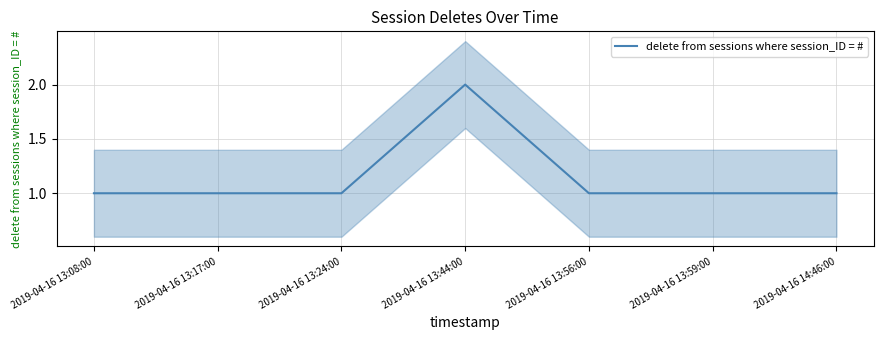

How many categories are shown in the chart?

7